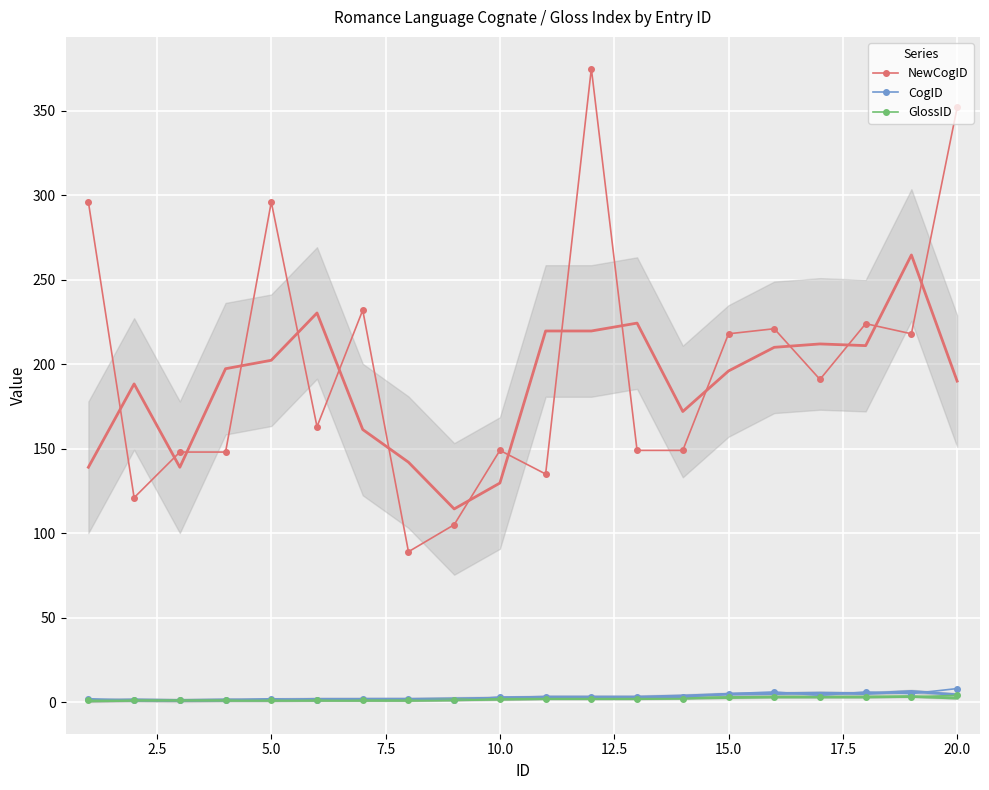

True or false: NewCogID and CogID intersect in this chart.

False